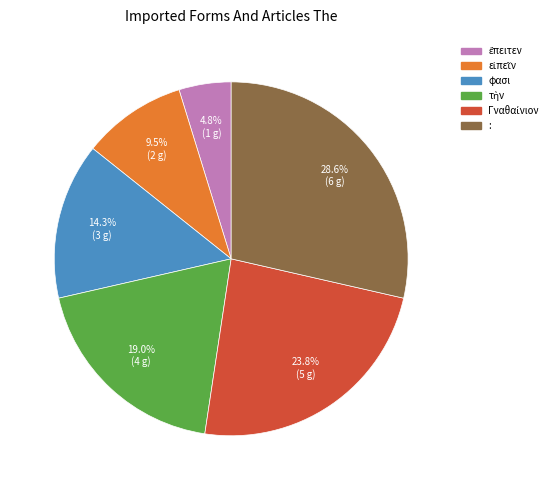

To the nearest percent, what is the average slice percentage?

17%